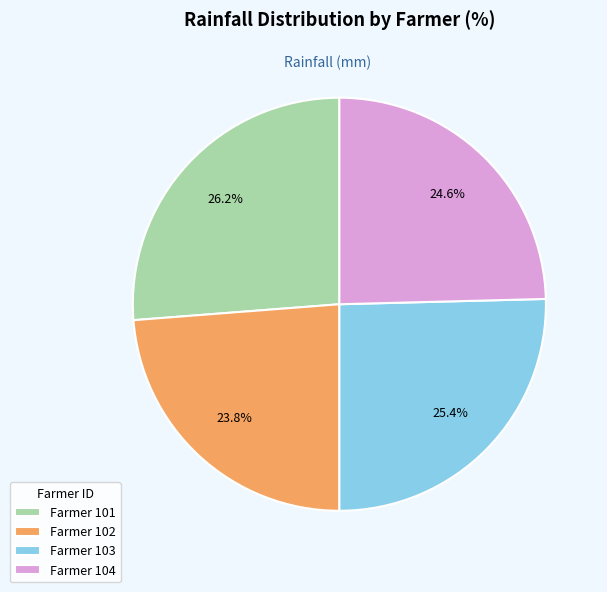

How many slices are in this pie chart?

4